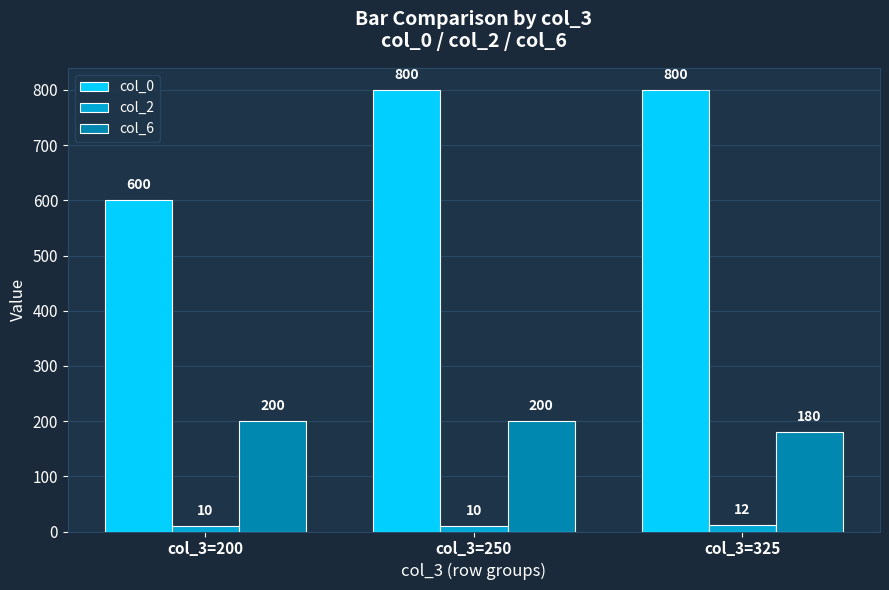

Rank the series by their average value, from lowest to highest.

col_2, col_6, col_0